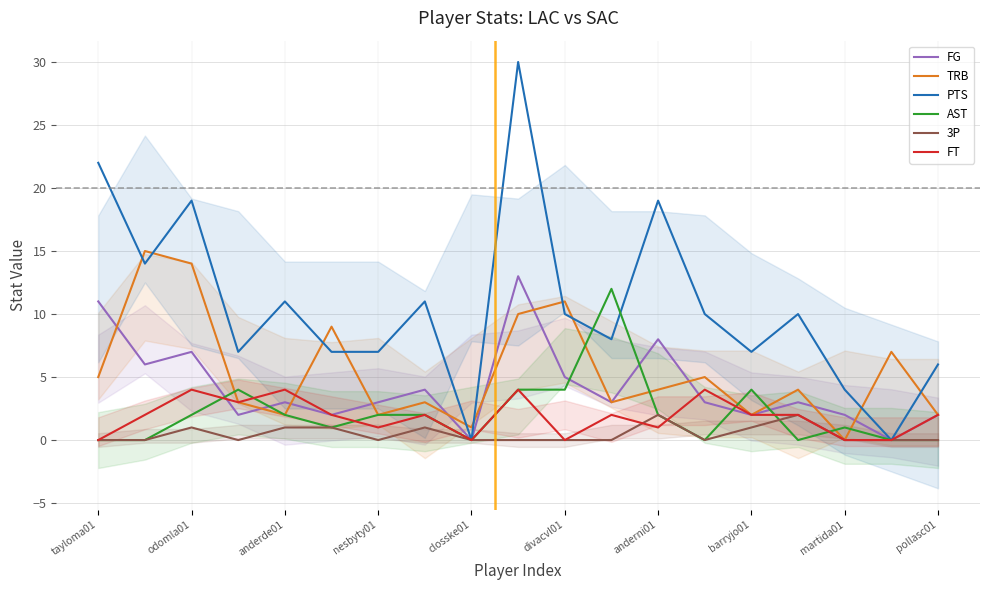

What is the maximum value for FT?

4